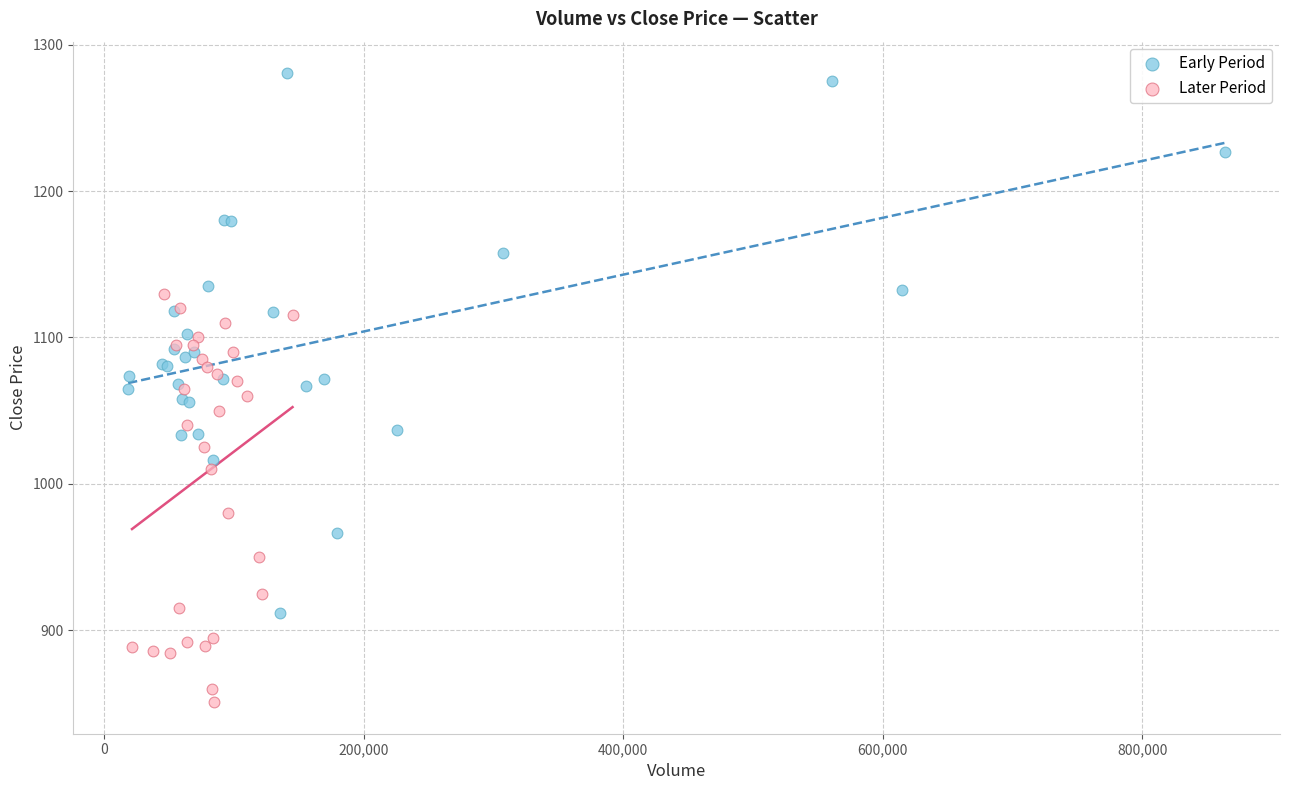

Which series has the widest spread of Y values?

Early Period